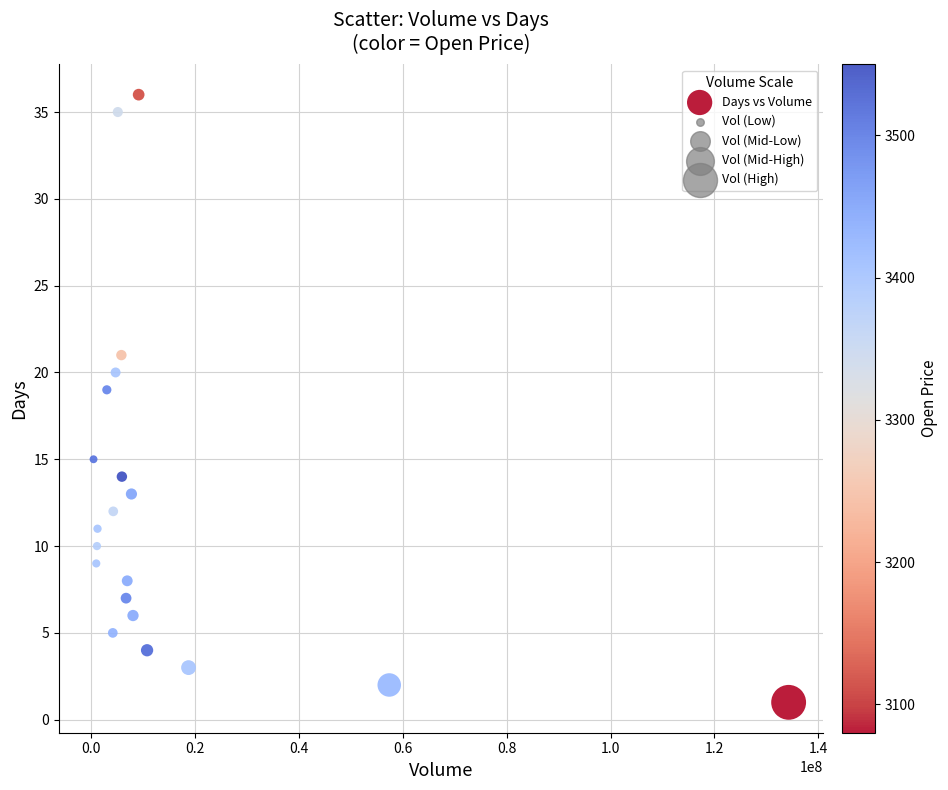

What Y value in the scatter plot is closest to 18?

19